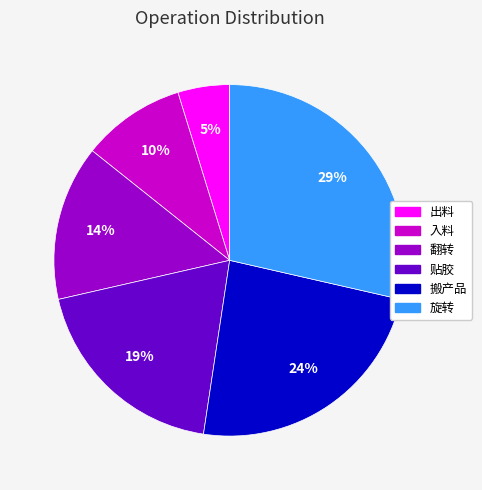

Is 入料 the majority of the pie?

No